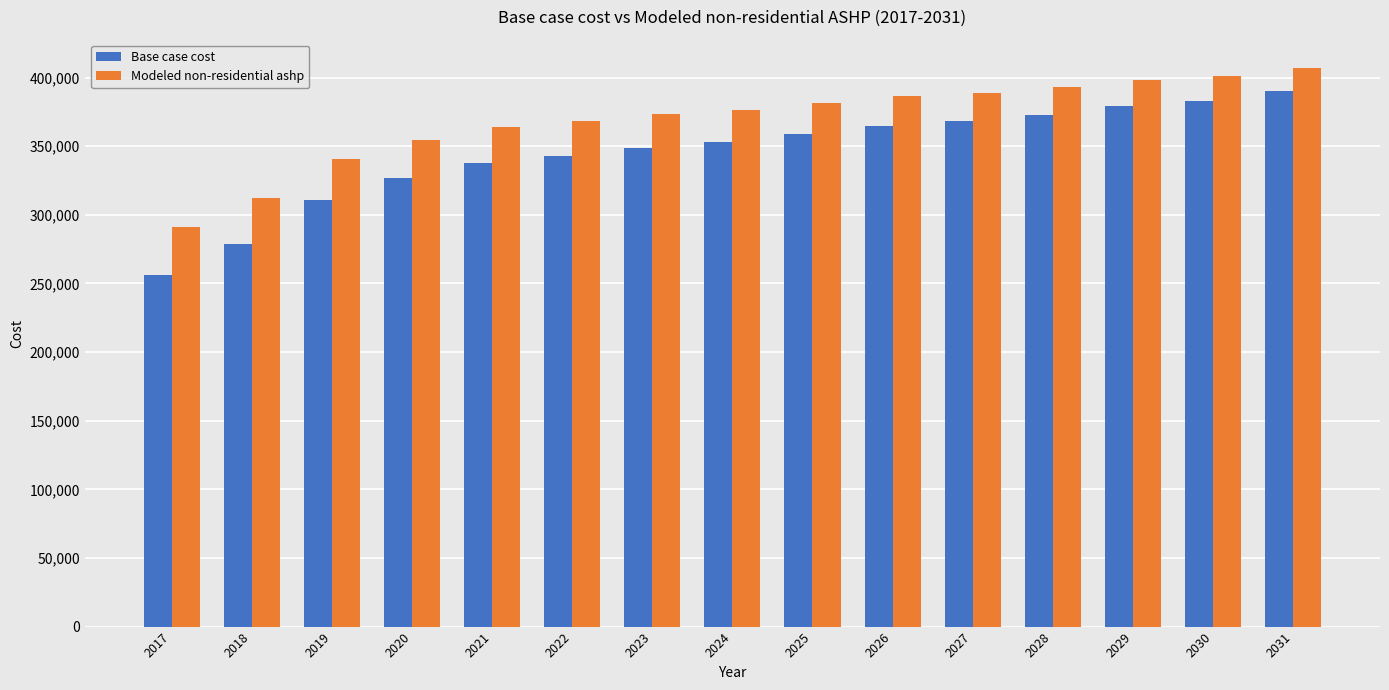

Is the value of Base case cost at 2029 greater than the value of Modeled non-residential ashp at 2021?

Yes